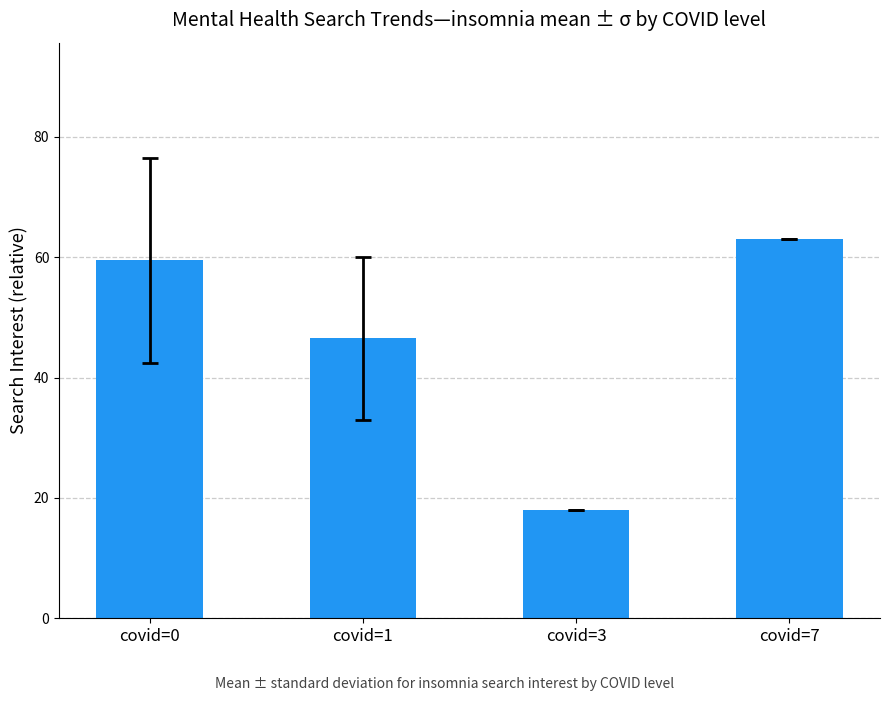

What is the average value?

46.8